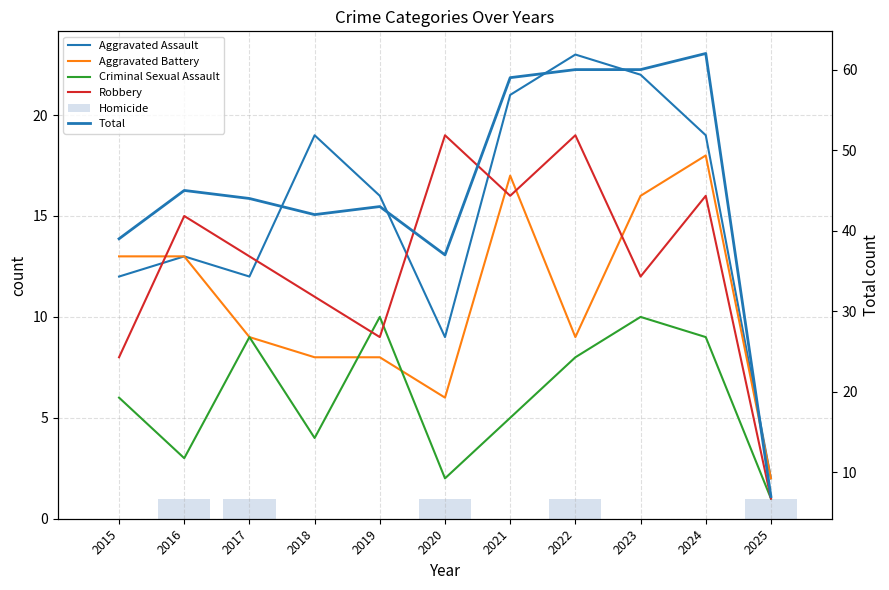

Is it true that Aggravated Assault equals 31 at 2024?

False